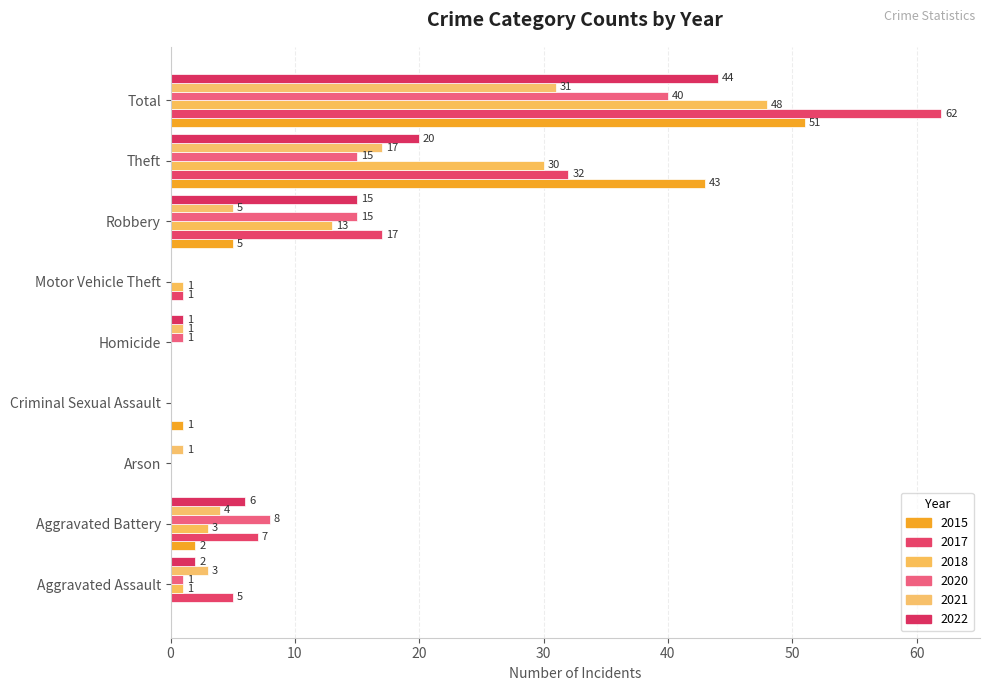

What is the total value across all series at Theft?

157